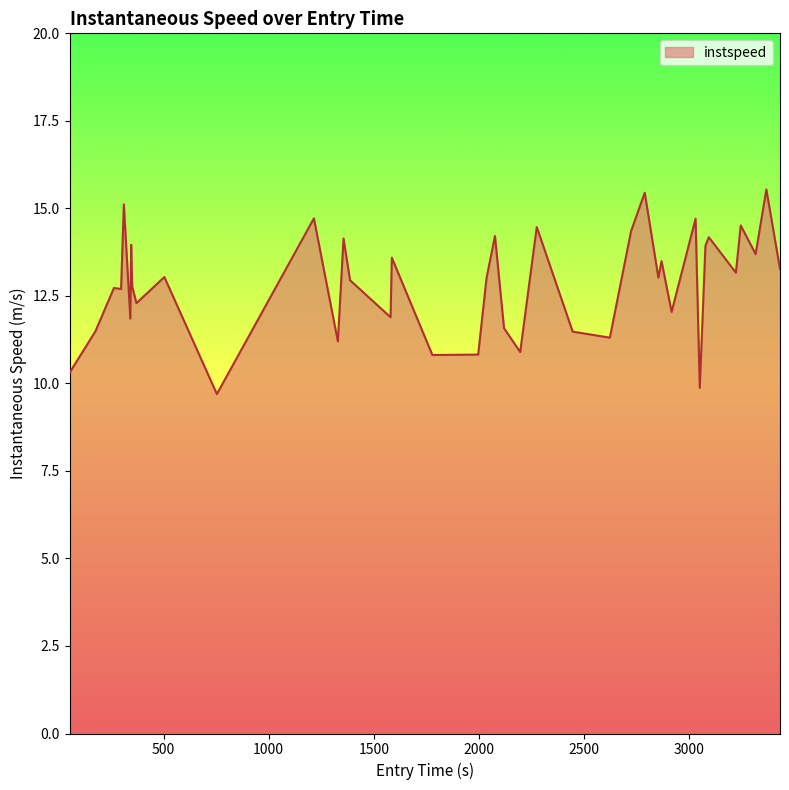

What is the greatest value displayed?

15.5